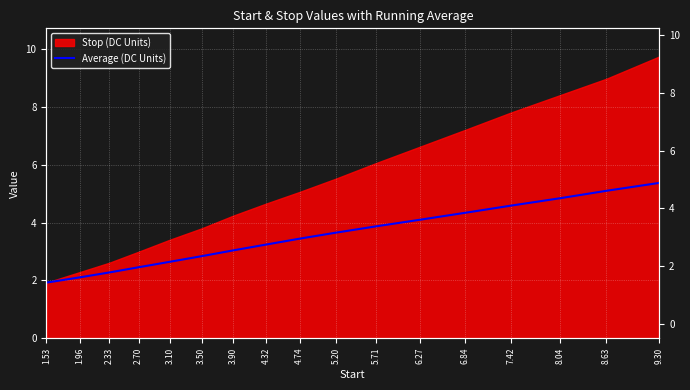

What is the label of the 8th point from the left?

4.32